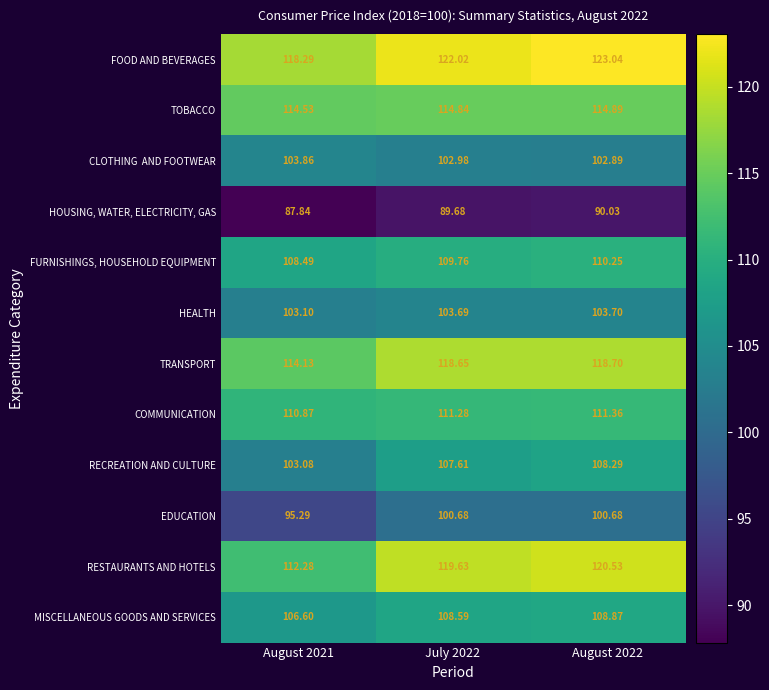

Which series has the widest spread of values?

RESTAURANTS AND HOTELS